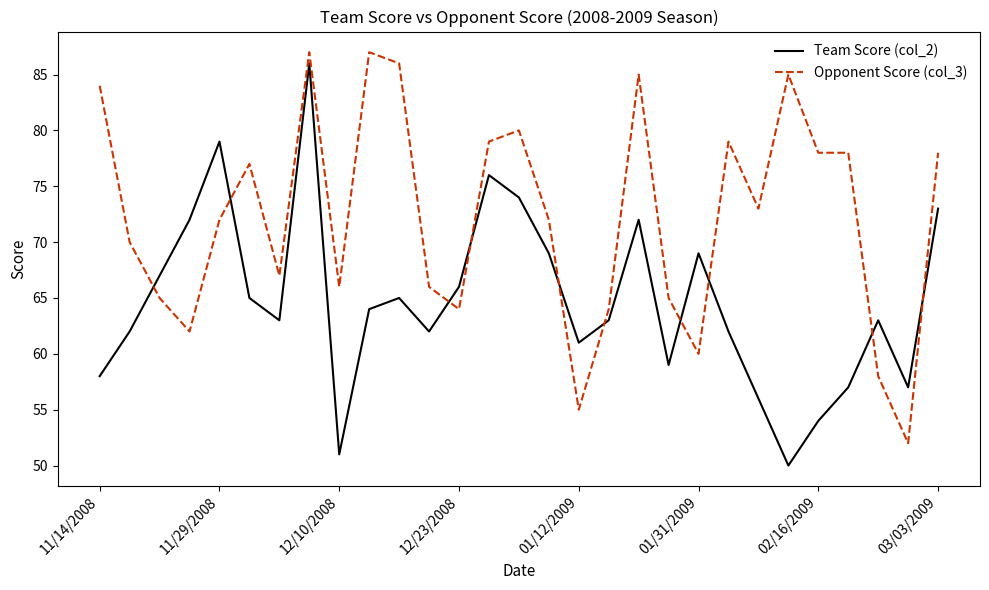

What is the difference between the maximum and minimum values in the Team Score (col_2) series?

36